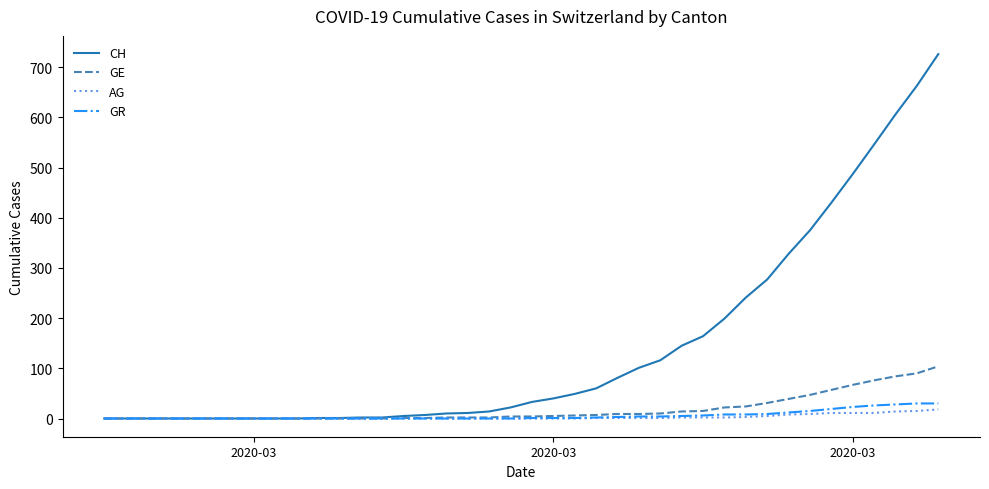

What is the maximum value for CH?

726